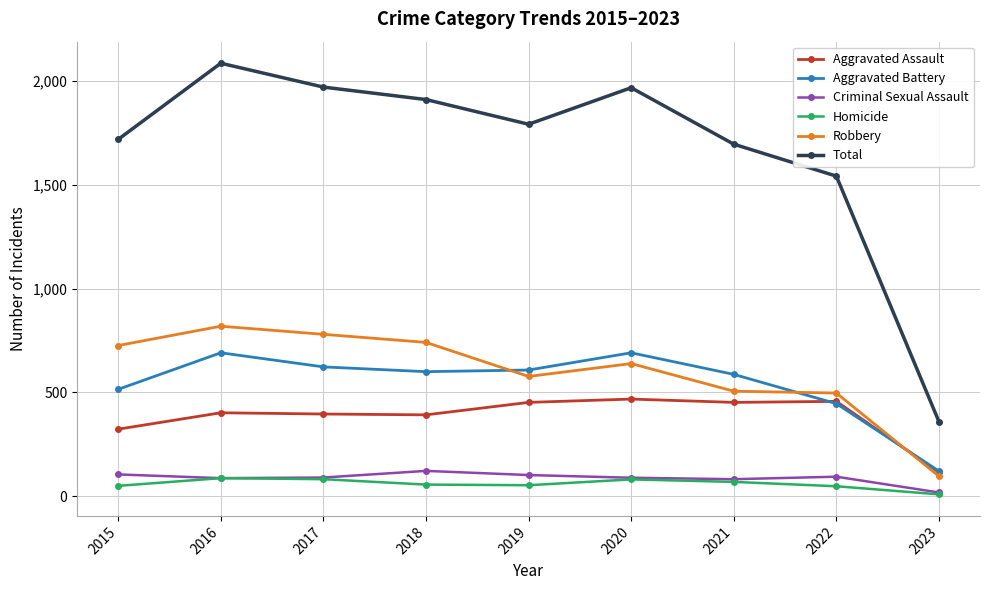

At how many categories does at least one series exceed 1988?

1